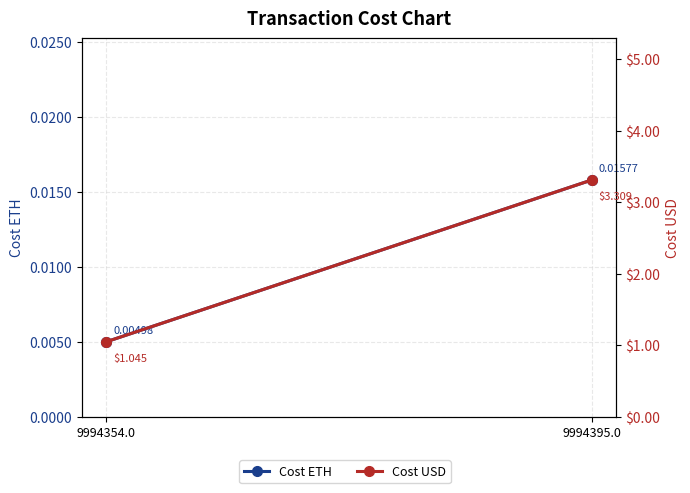

Reading left to right, list all the values displayed in this chart.

Cost ETH: 9994354.0=0.0	9994395.0=0.0
Cost USD: 9994354.0=1.0	9994395.0=3.3